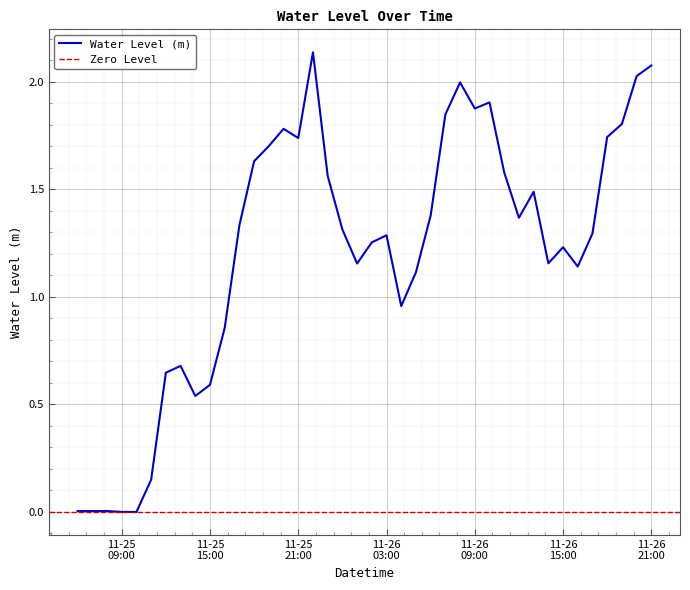

What is the approximate value at 2023-11-26 14:00:00?

1.2